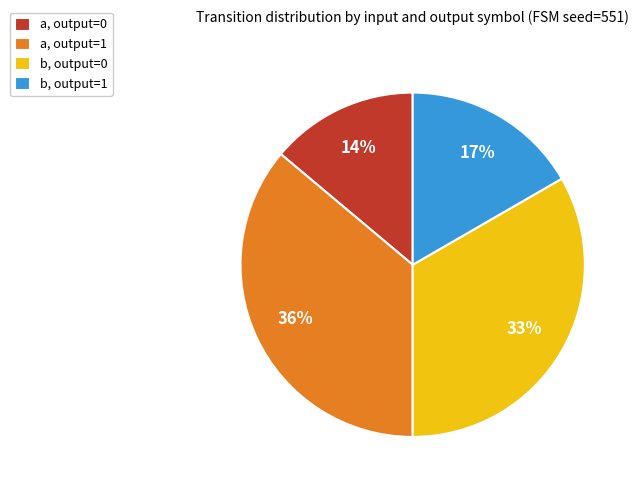

Rank the categories by value from highest to lowest.

a, output=1, b, output=0, b, output=1, a, output=0